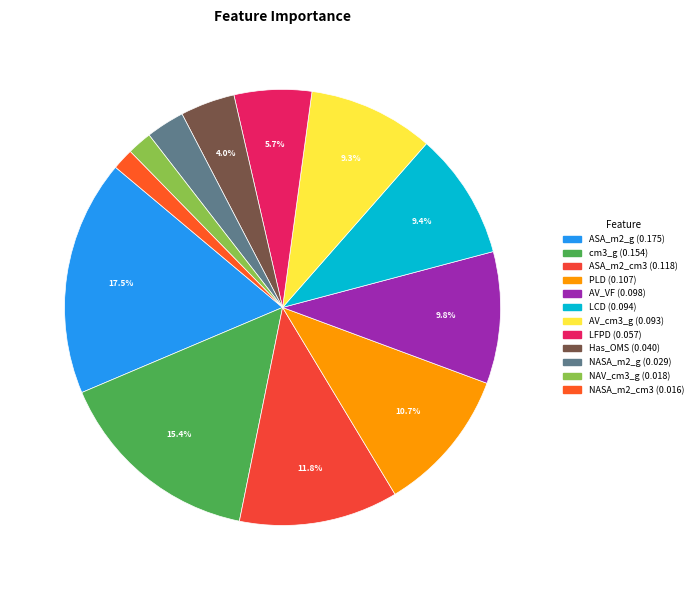

Does any single category account for the majority?

No